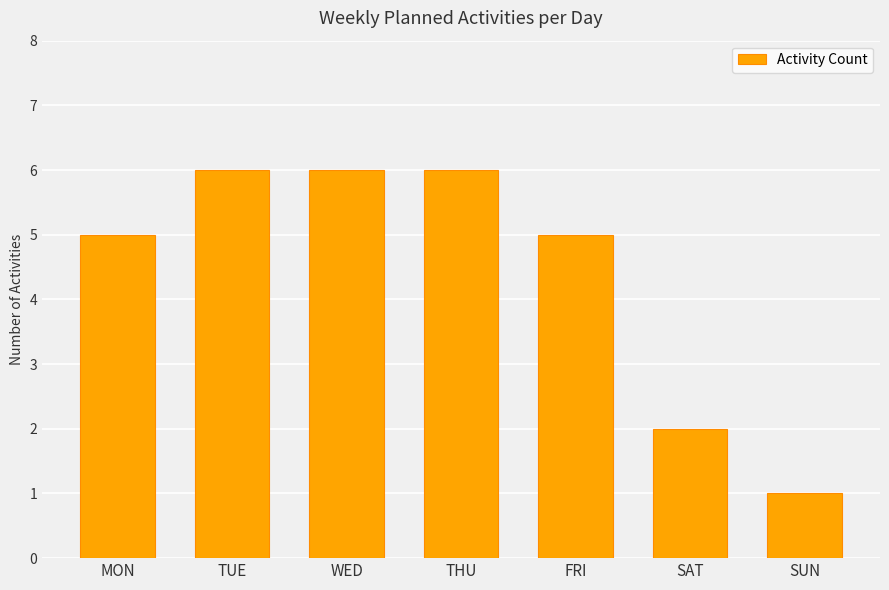

At which category does the chart reach its minimum across all series?

SUN